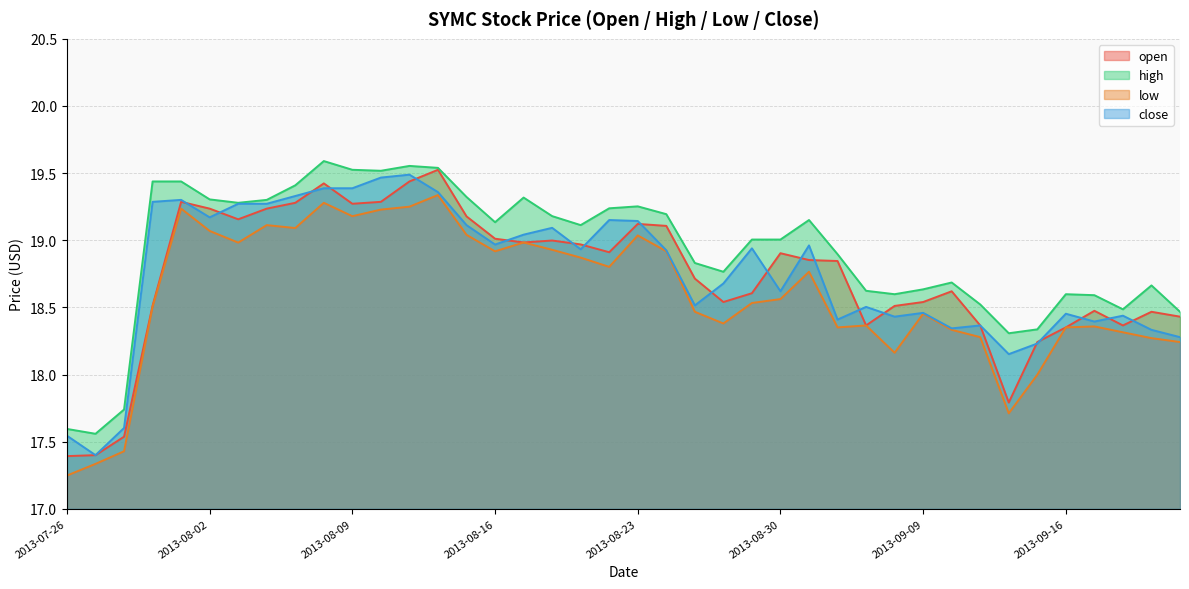

Which category has the lowest value across all series?

2013-07-26